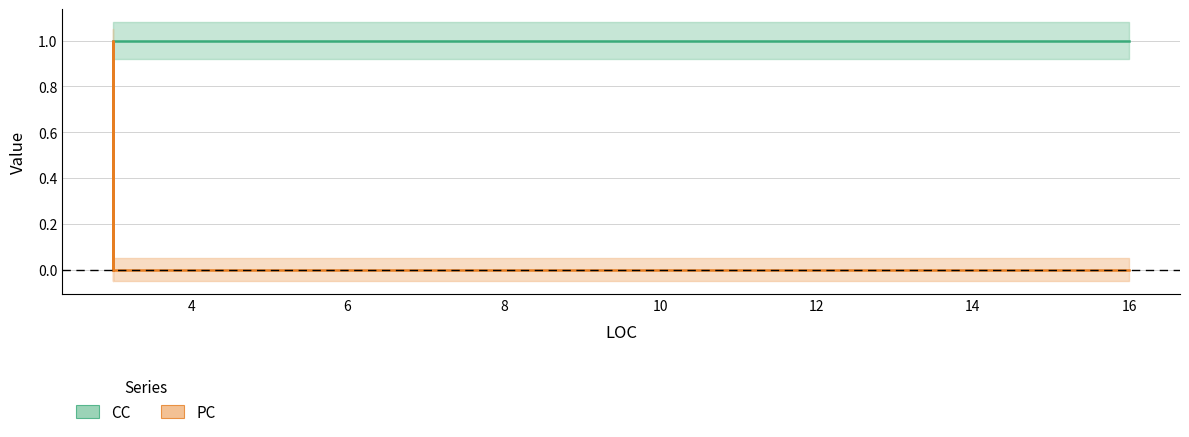

Which category has the lowest value in the PC series?

16